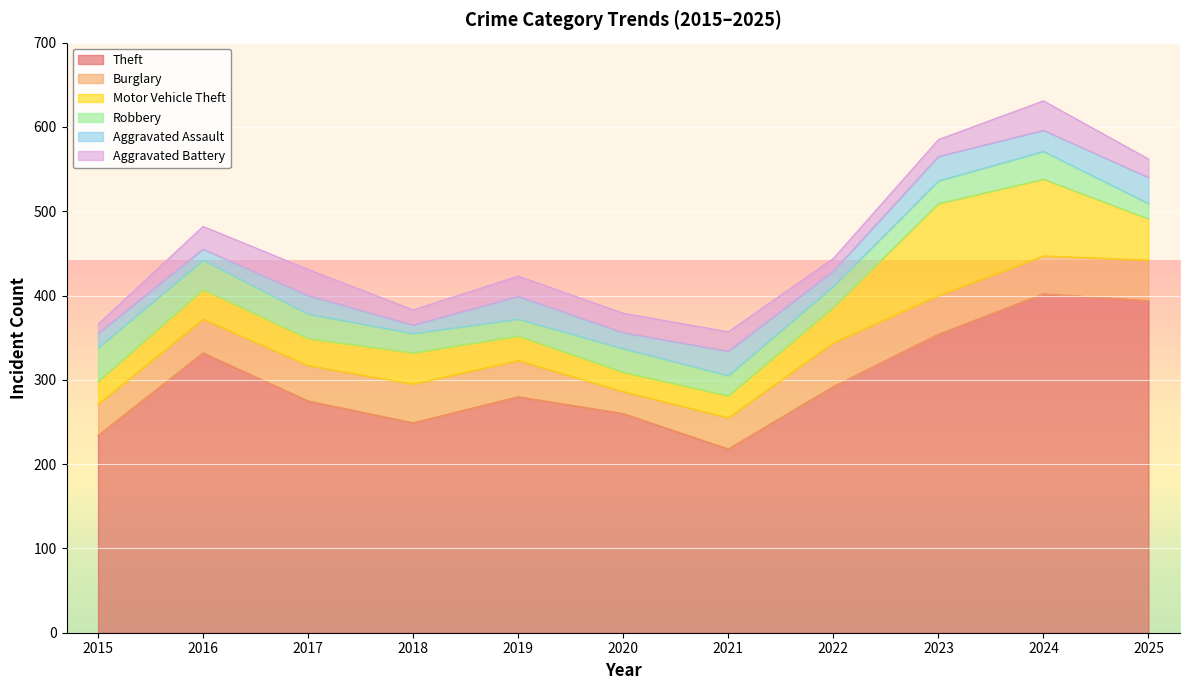

The Aggravated Battery series shows 12 at 2020. True or false?

False